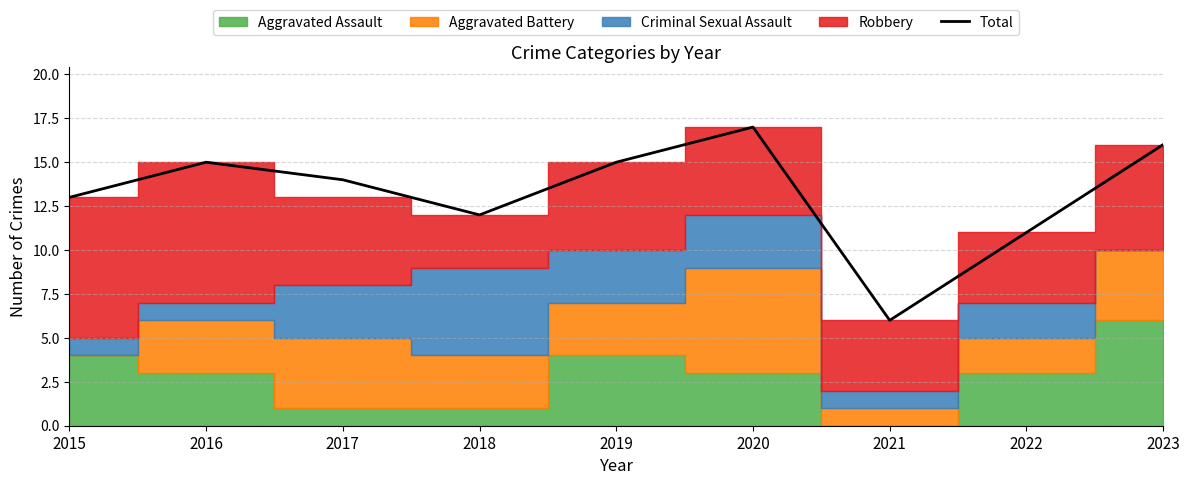

List the labels in order of value, smallest first.

2021, 2022, 2018, 2015, 2017, 2016, 2019, 2023, 2020